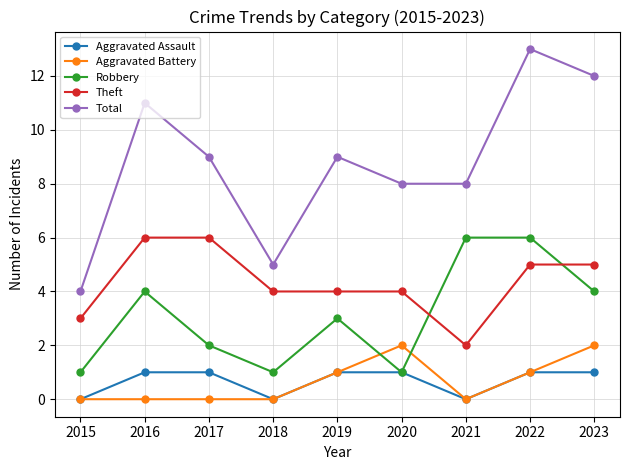

Is the value of Total at 2020 greater than the value of Robbery at 2017?

Yes